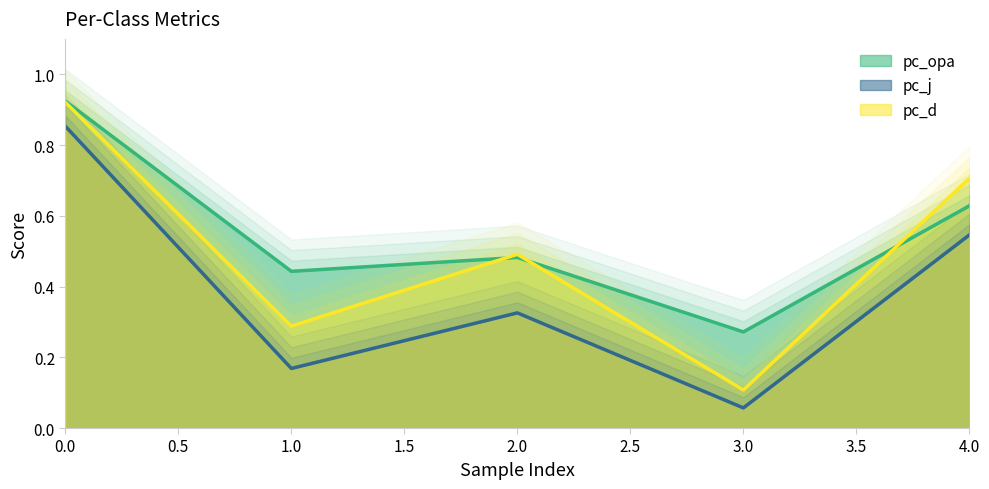

What is the total value across all series at 0?

2.7